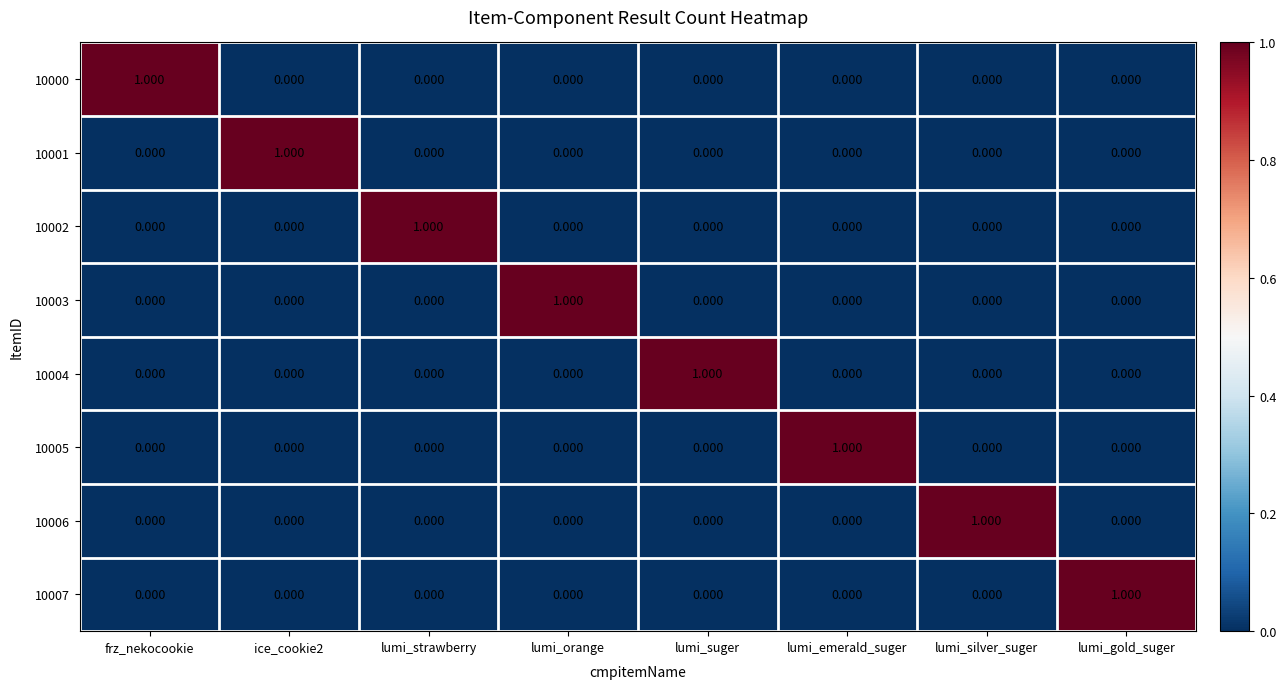

Is the value of 10001 at lumi_gold_suger greater than the value of 10003 at lumi_orange?

No